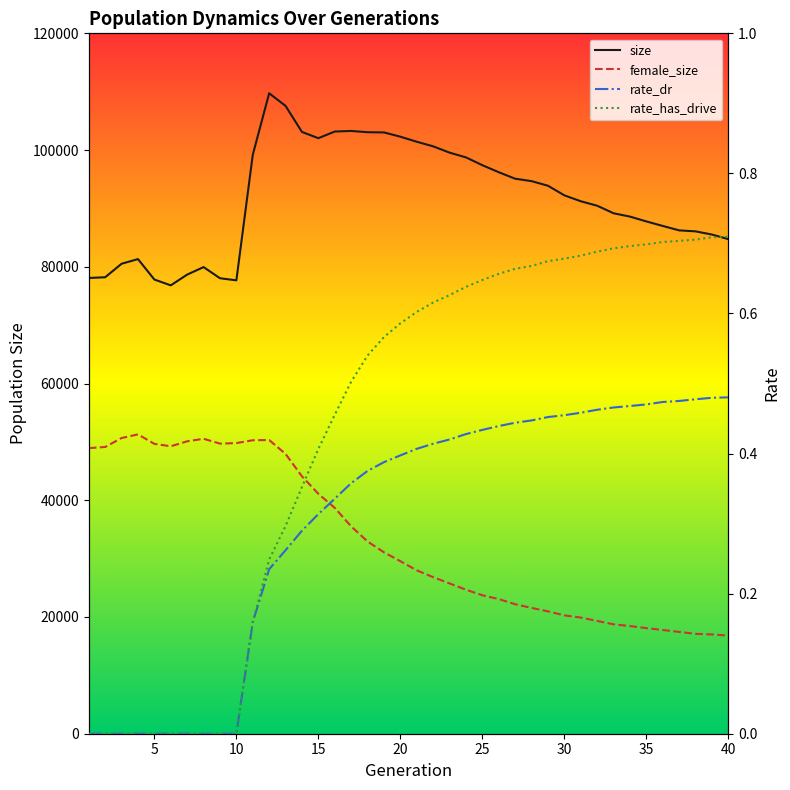

What is the minimum value for size?

76821.0